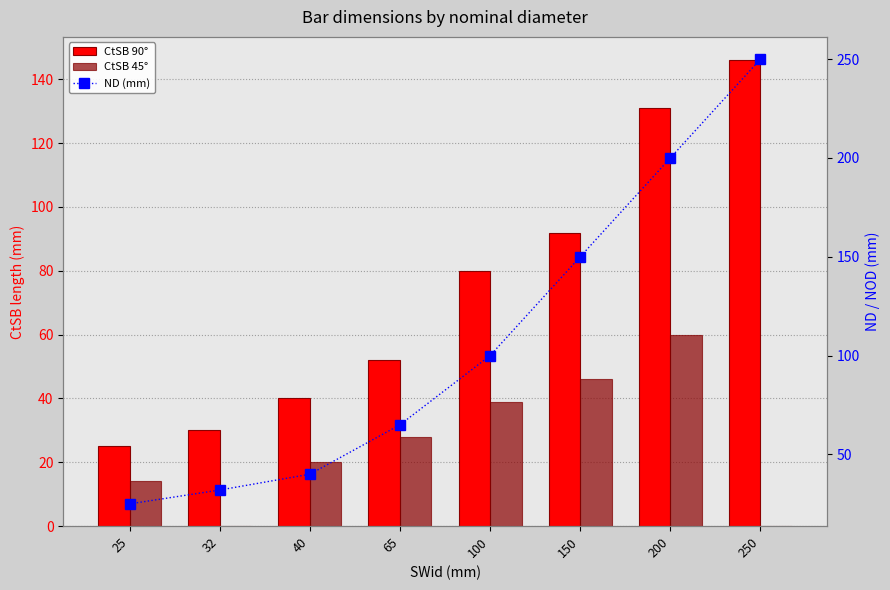

What are all the series names shown in the legend?

CtSB 90°, CtSB 45°, ND (mm)